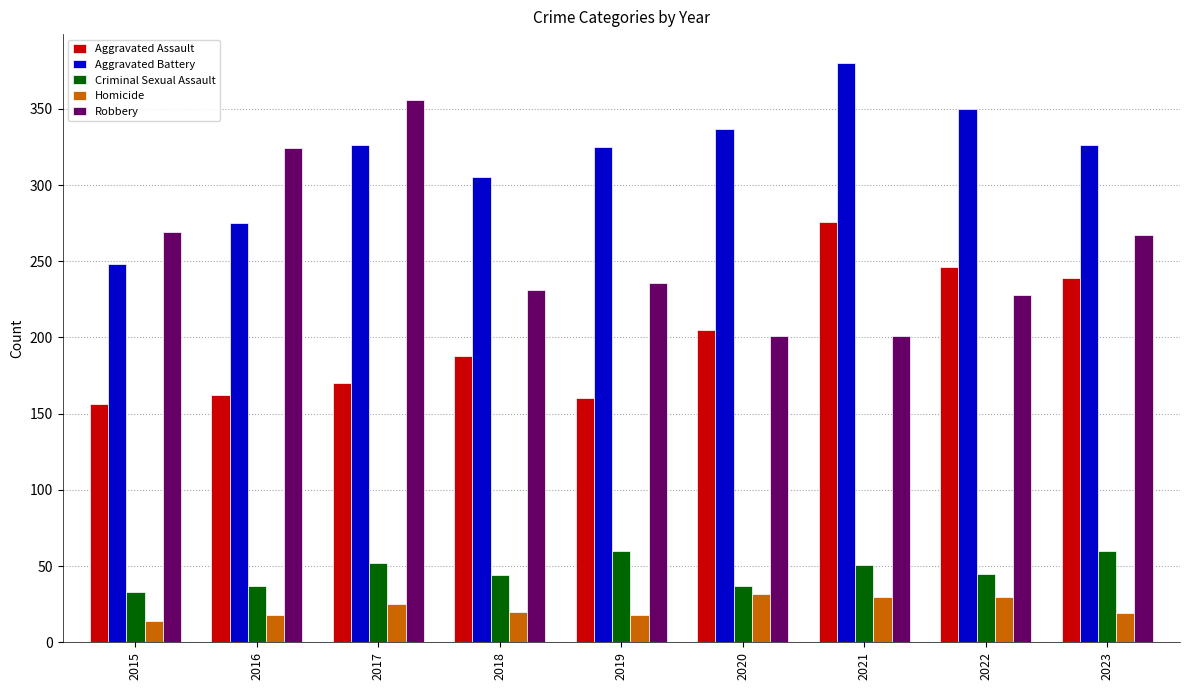

How many data points in Aggravated Assault are less than 188?

4